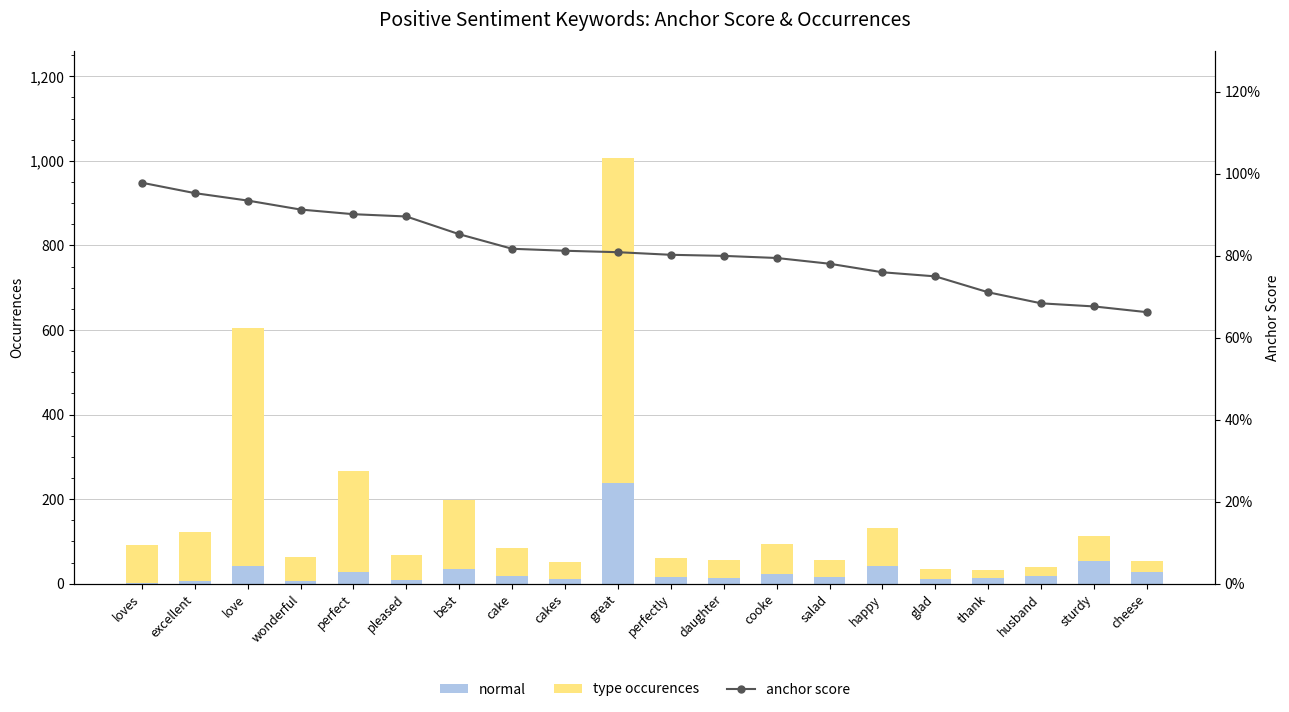

Does the chart contain any negative values?

No